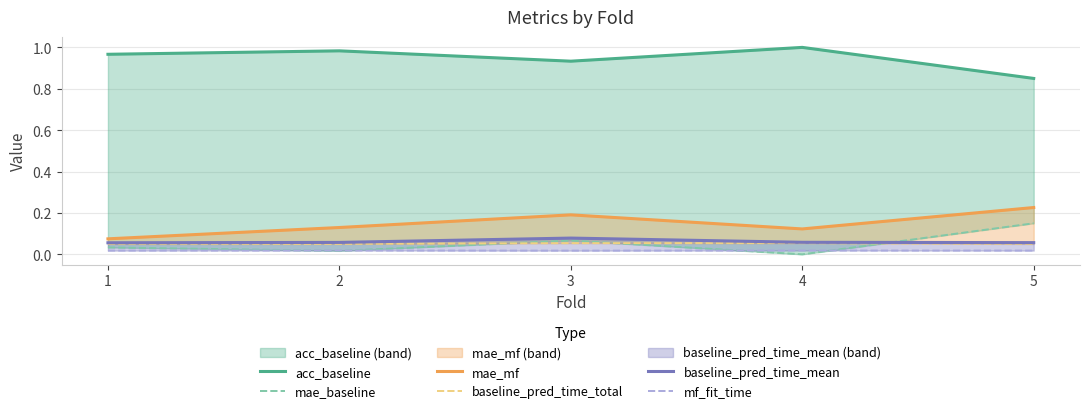

How many mae_baseline values are between 0 and 1?

5